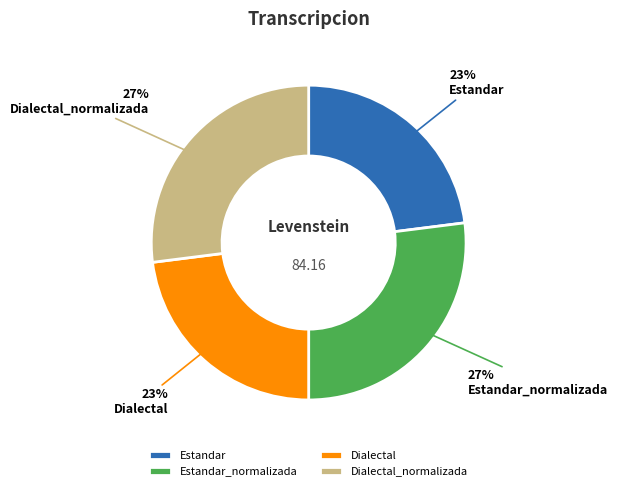

To the nearest percent, what is the combined percentage of Estandar and Dialectal_normalizada?

50%